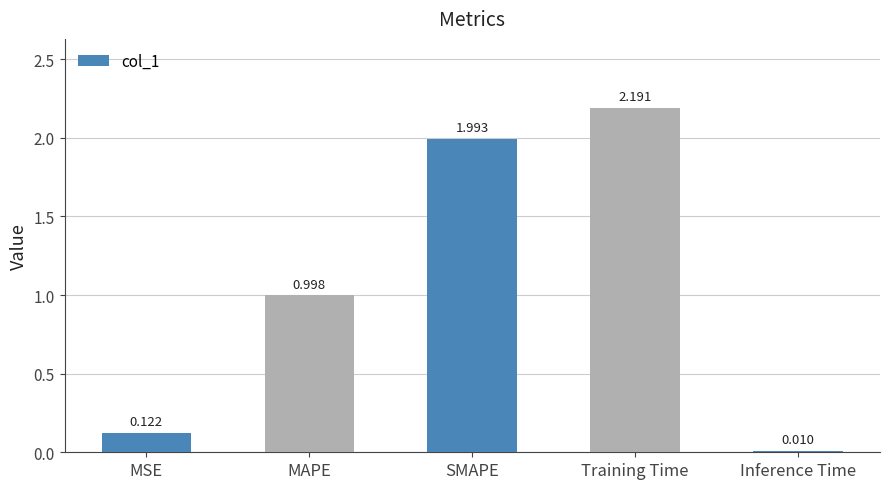

How many bars are there in total?

5